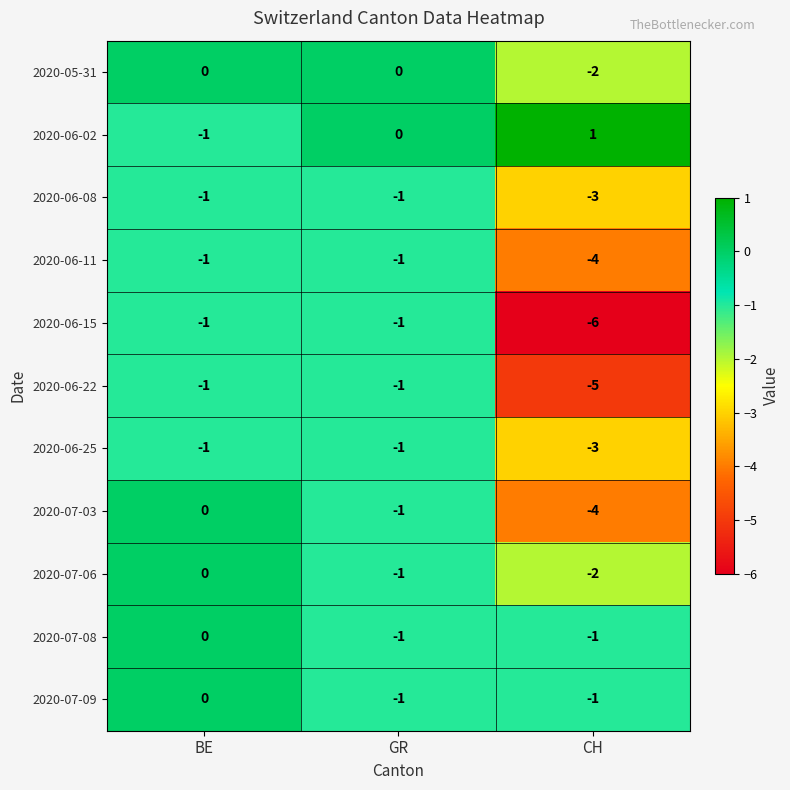

What is the difference between the 2020-06-15 values at BE and CH?

5